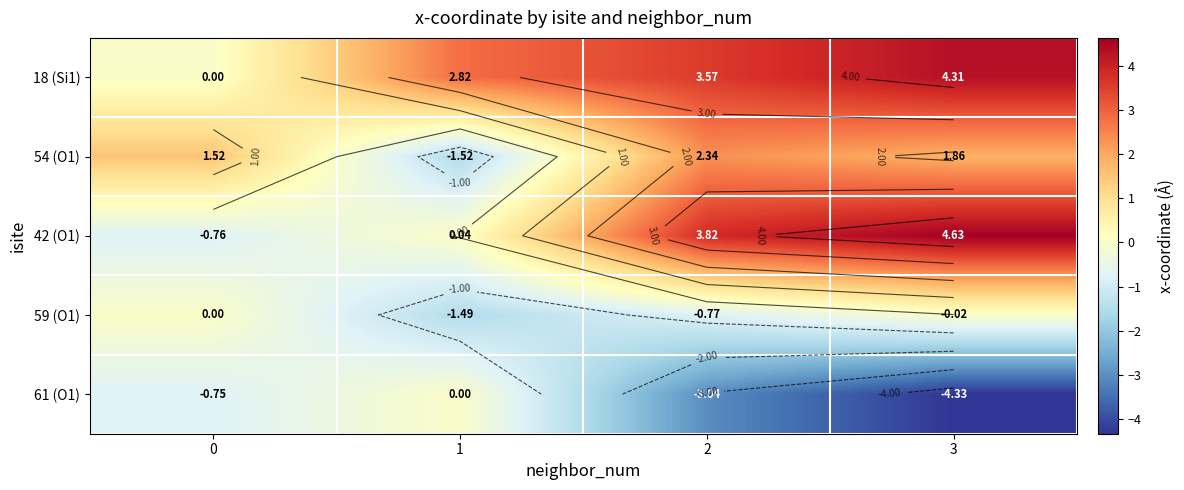

Which has a higher value, 0 or 2?

2